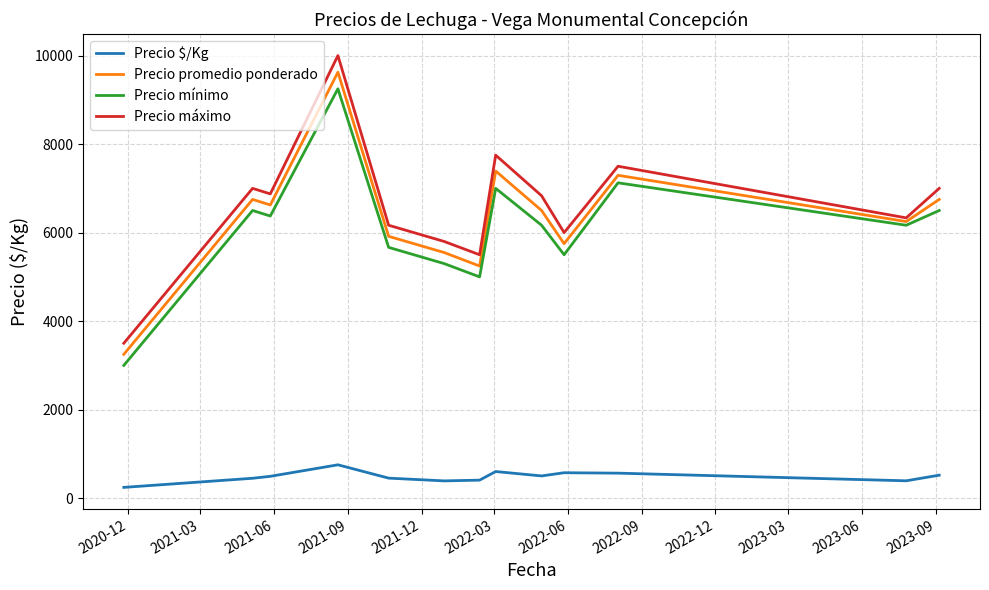

True or false: Precio promedio ponderado and Precio $/Kg cross at least once.

False